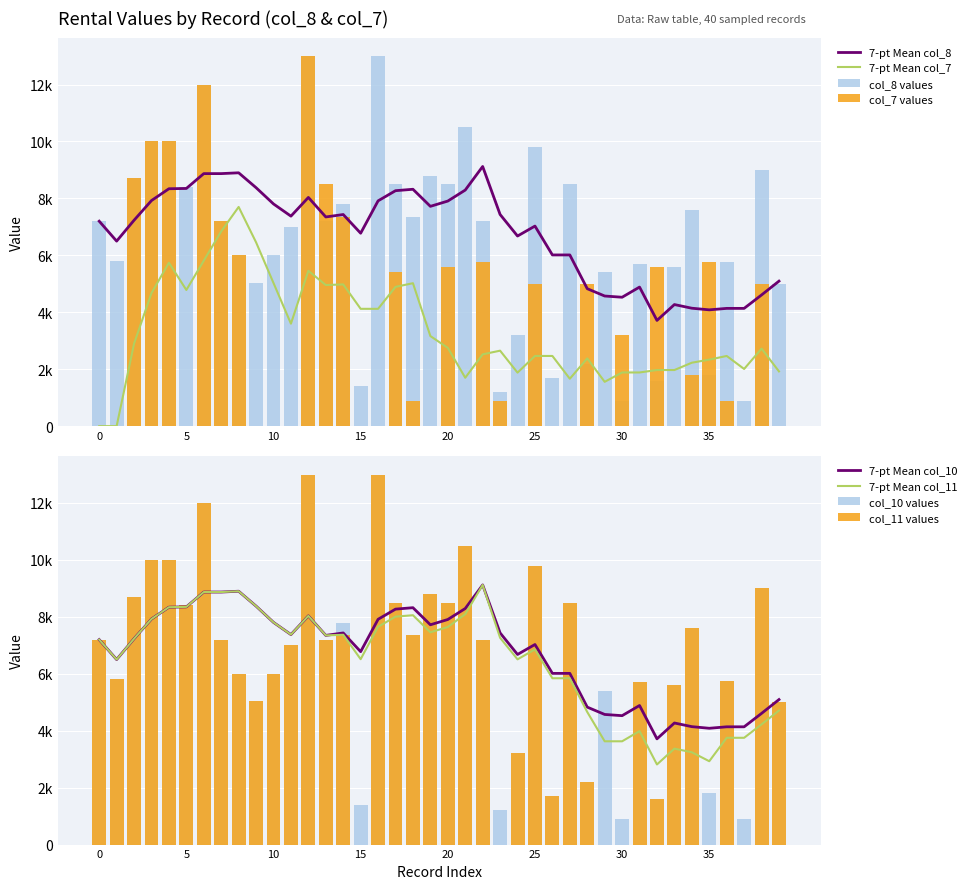

Where does the col_11 series first go above 7200?

2